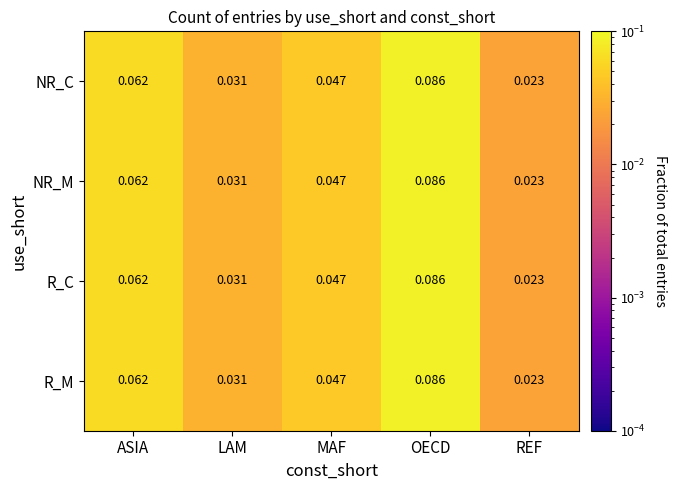

Which label corresponds to the smallest value in the chart?

REF